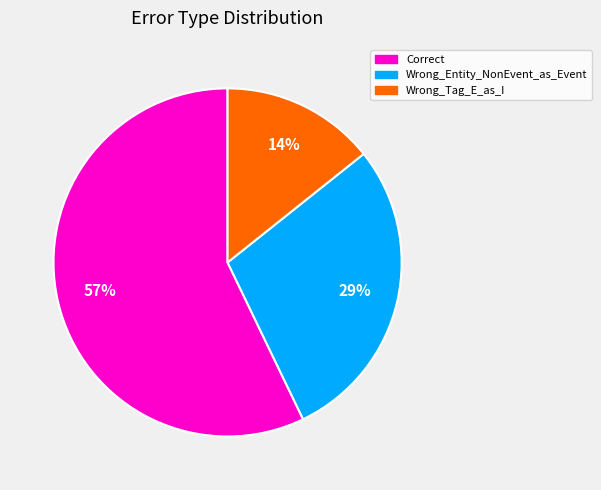

Do Wrong_Tag_E_as_I and Wrong_Entity_NonEvent_as_Event together represent more than half of the pie?

No